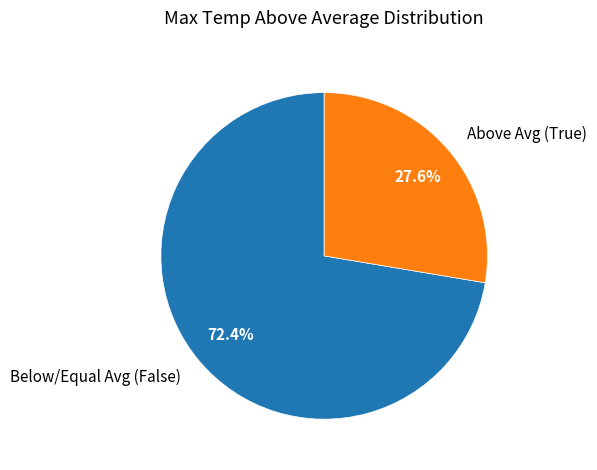

Which slice is the smallest?

Above Avg (True)